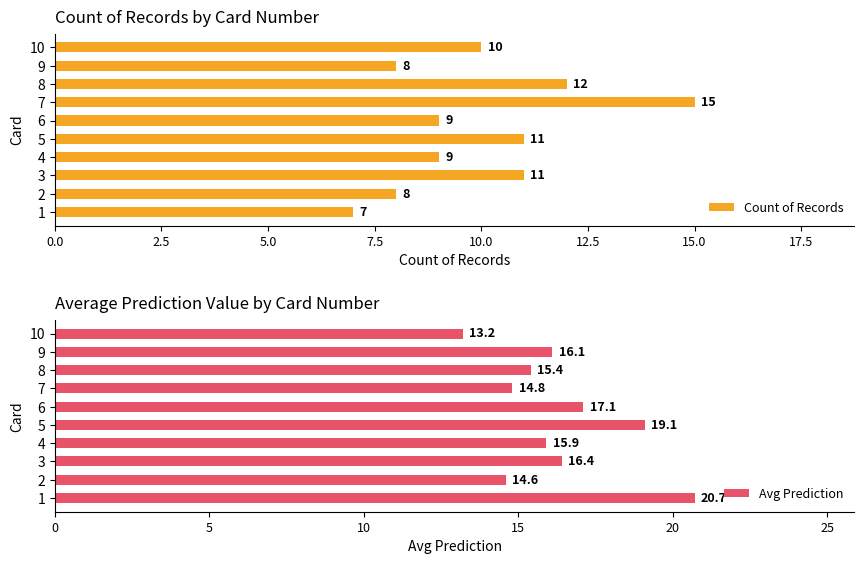

How many data points does each series have?

10